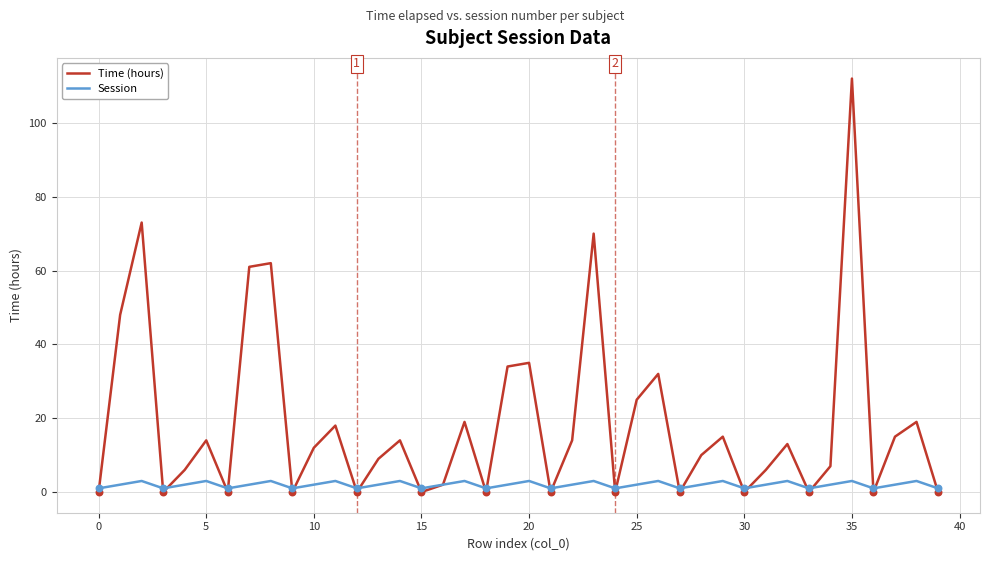

Which series has the widest spread of values?

Time (hours)